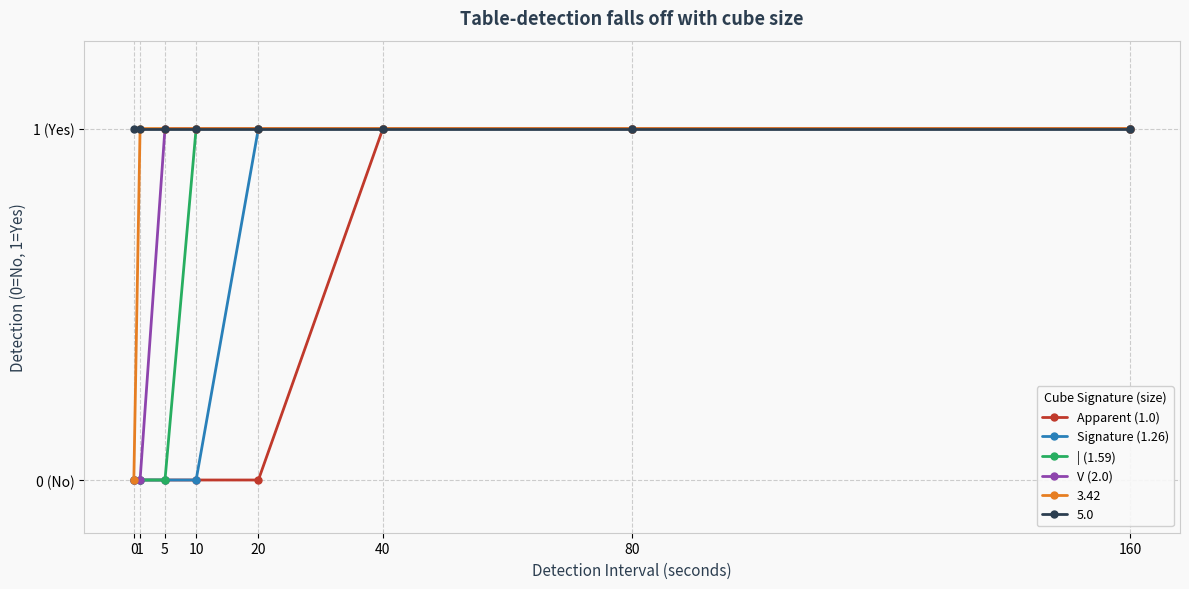

At which category is the sum across all series the highest?

40